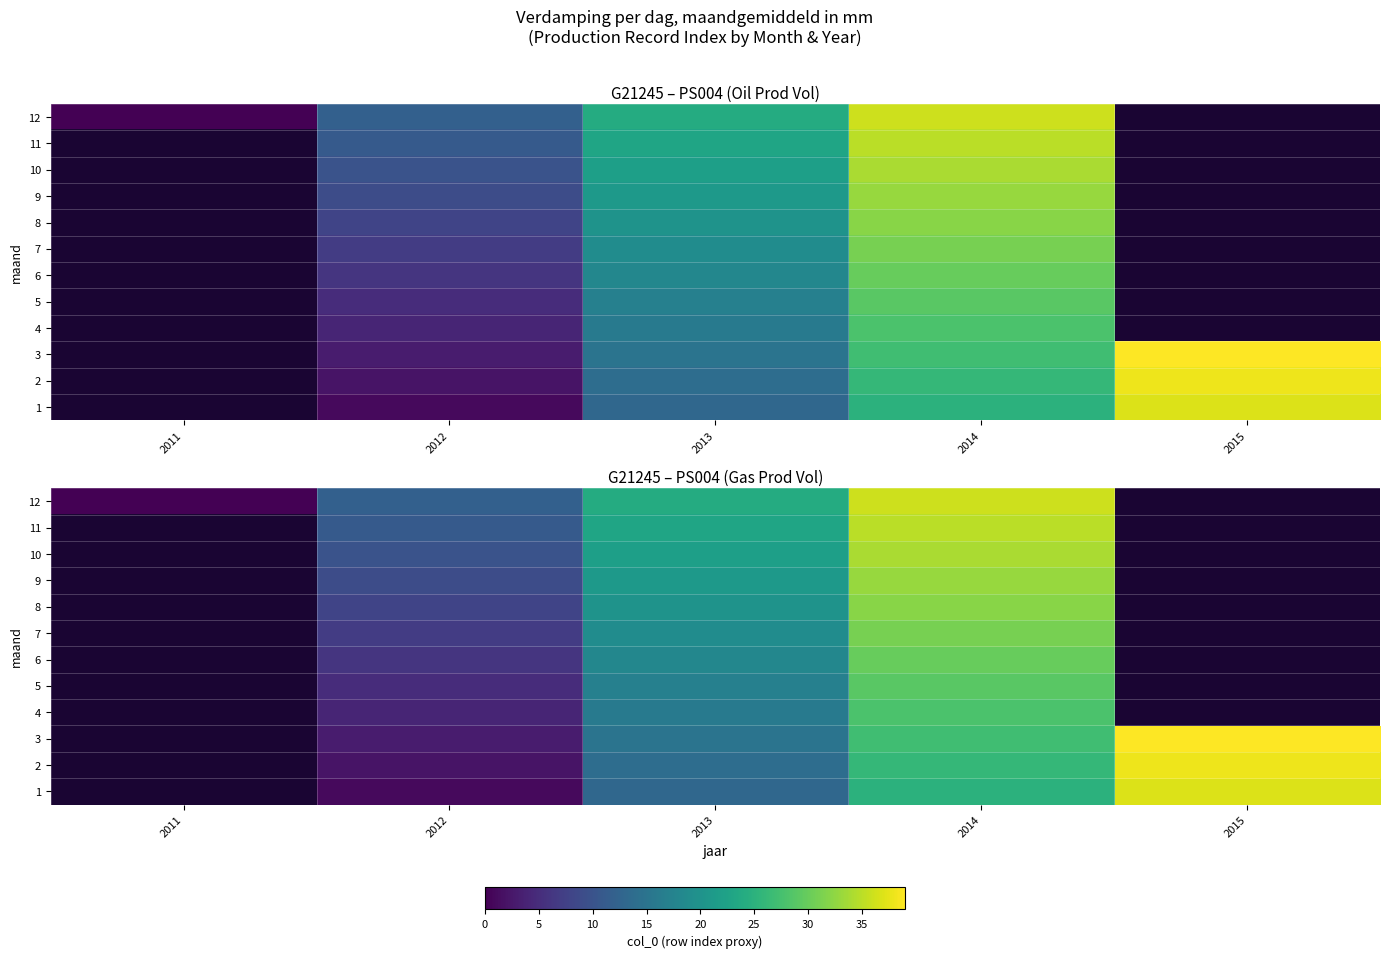

At which label does 5 reach its minimum?

2011